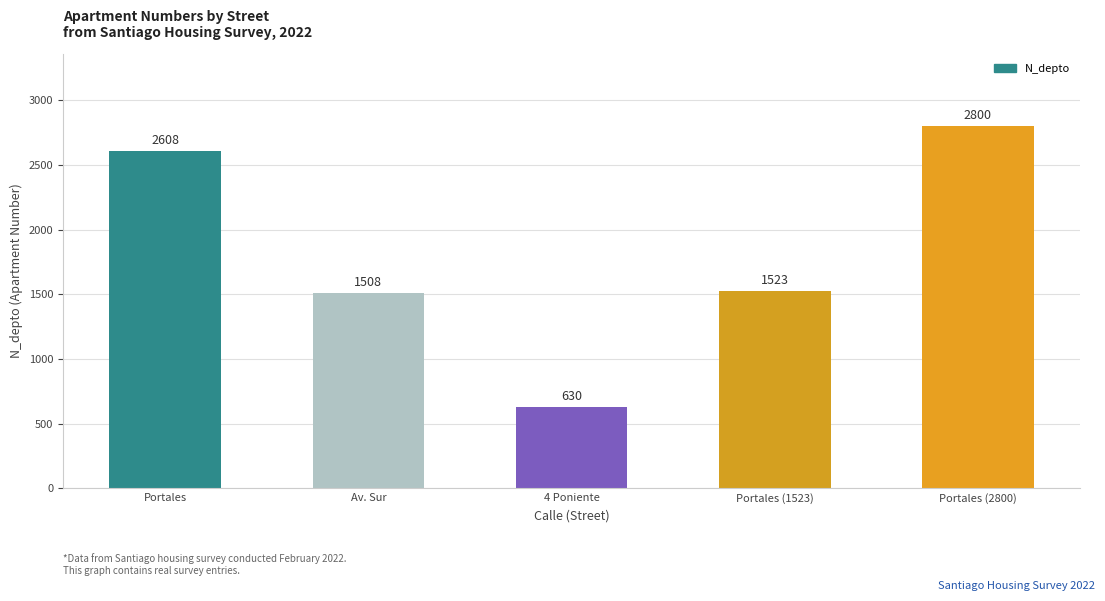

Does the chart contain stacked bars?

No